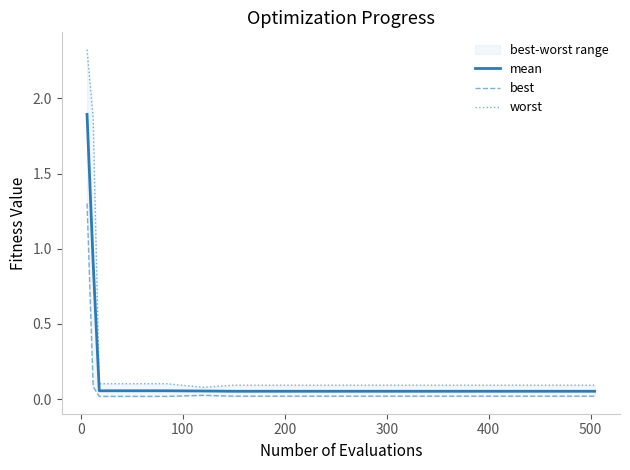

Reading left to right, list all the values displayed in this chart.

mean: 1.9	0.9	0.1	0.1	0.1	0.1	0.1	0.1	0.1	0.1	0.1	0.1	0.1	0.1	0.1	0.1	0.1	0.1	0.1	0.1
best: 1.3	0.1	0.0	0.0	0.0	0.0	0.0	0.0	0.0	0.0	0.0	0.0	0.0	0.0	0.0	0.0	0.0	0.0	0.0	0.0
worst: 2.3	1.9	0.1	0.1	0.1	0.1	0.1	0.1	0.1	0.1	0.1	0.1	0.1	0.1	0.1	0.1	0.1	0.1	0.1	0.1